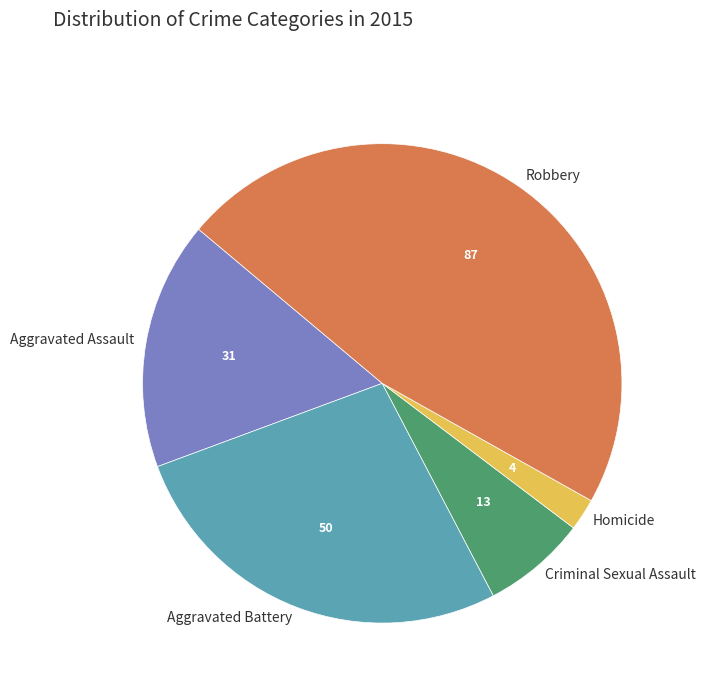

Combined, do Homicide and Aggravated Battery account for over 50%?

No